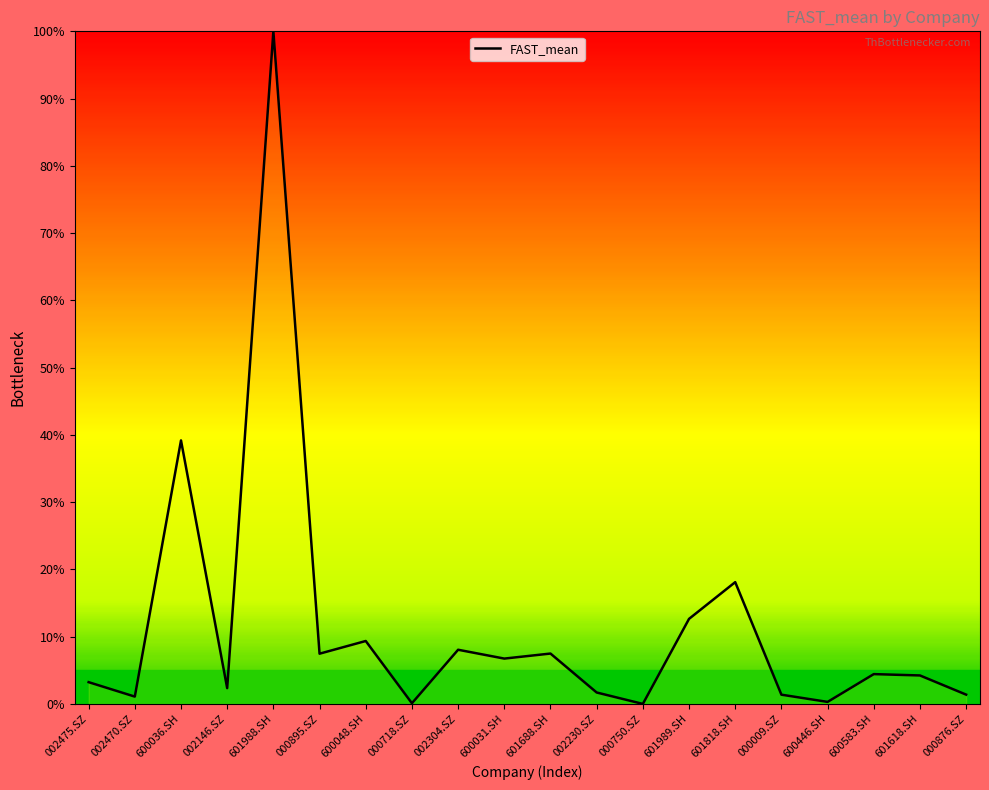

What is the difference between the values at 601688.SH and 002475.SZ?

4.3